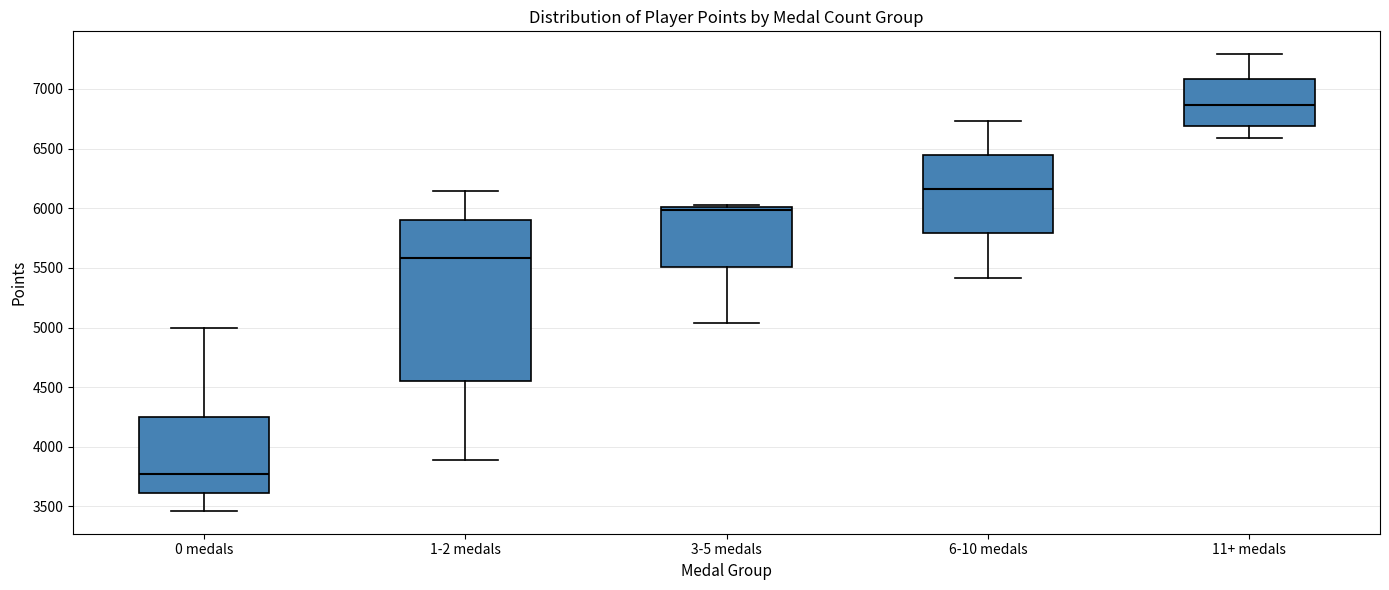

Which box's median line is the highest?

11+ medals